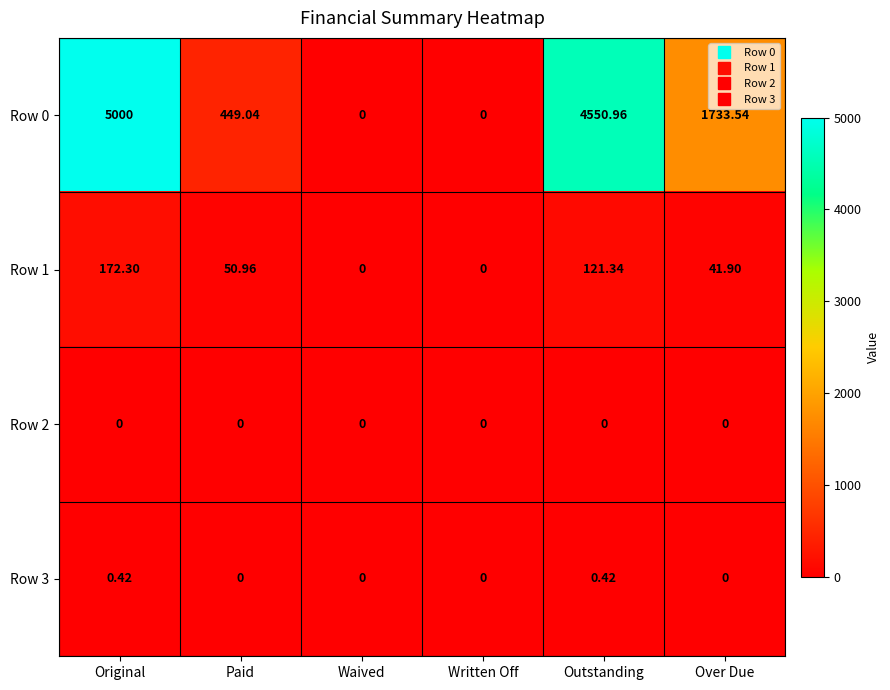

At which label is Row 0 closest to 2500?

Over Due